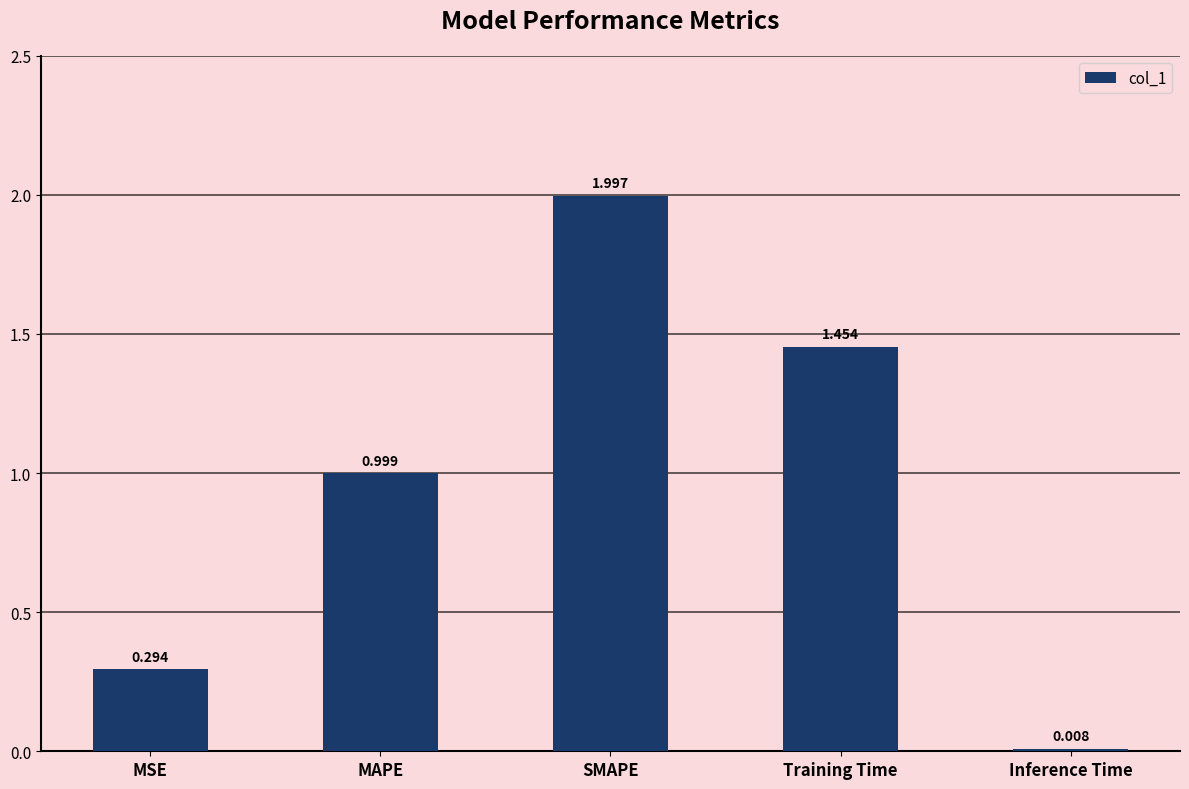

Which label corresponds to the largest value in the chart?

SMAPE